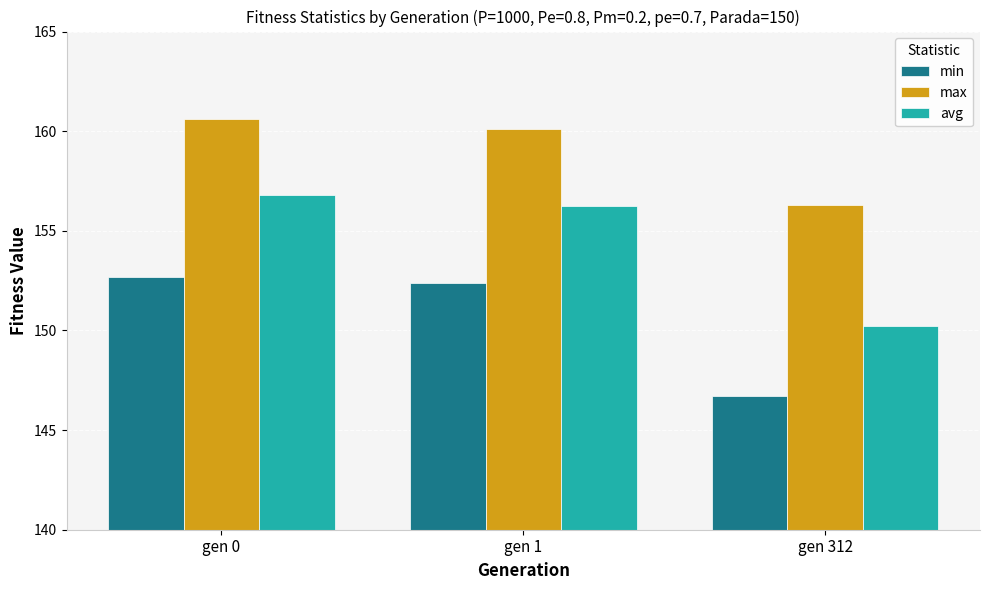

At which category is the sum across all series the highest?

gen 0